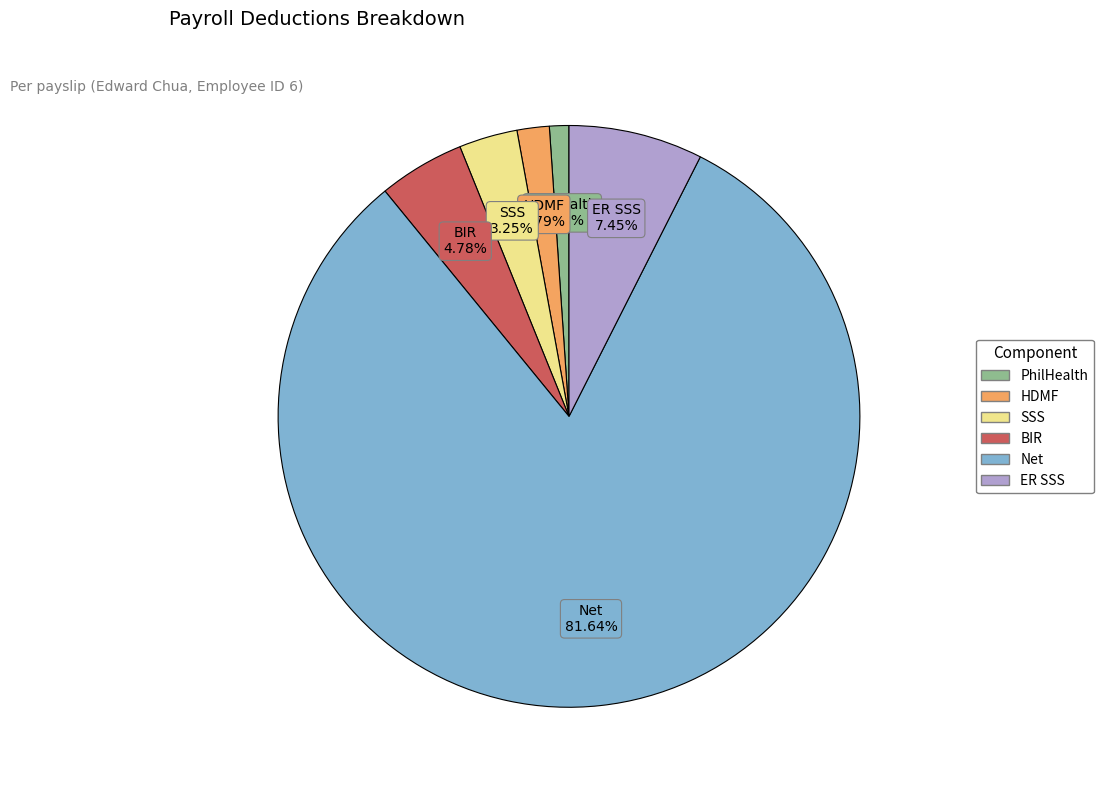

The PhilHealth slice represents 14% of the pie. True or false?

False